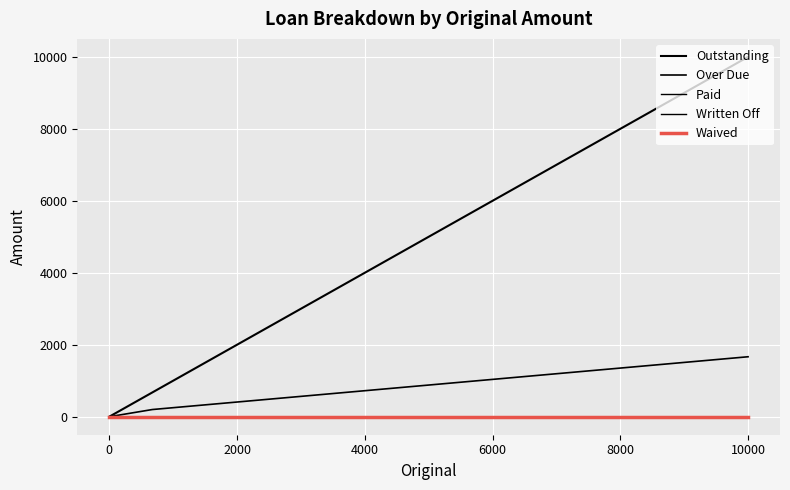

True or false: Outstanding has more than 2 points higher than both neighbors.

False